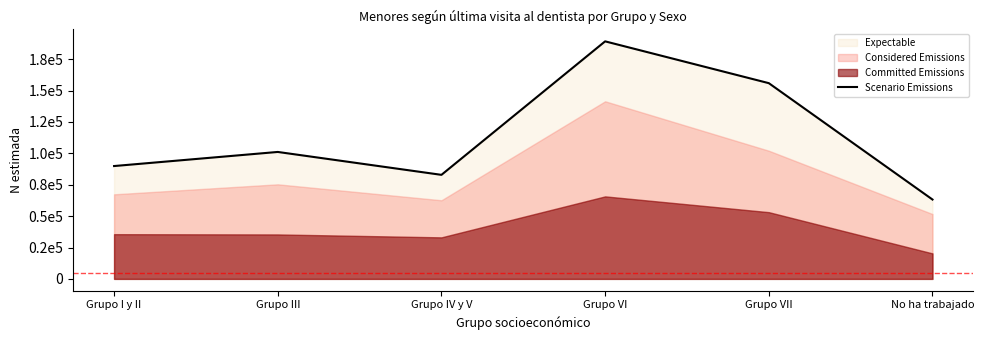

How many lines are shown in the chart?

1